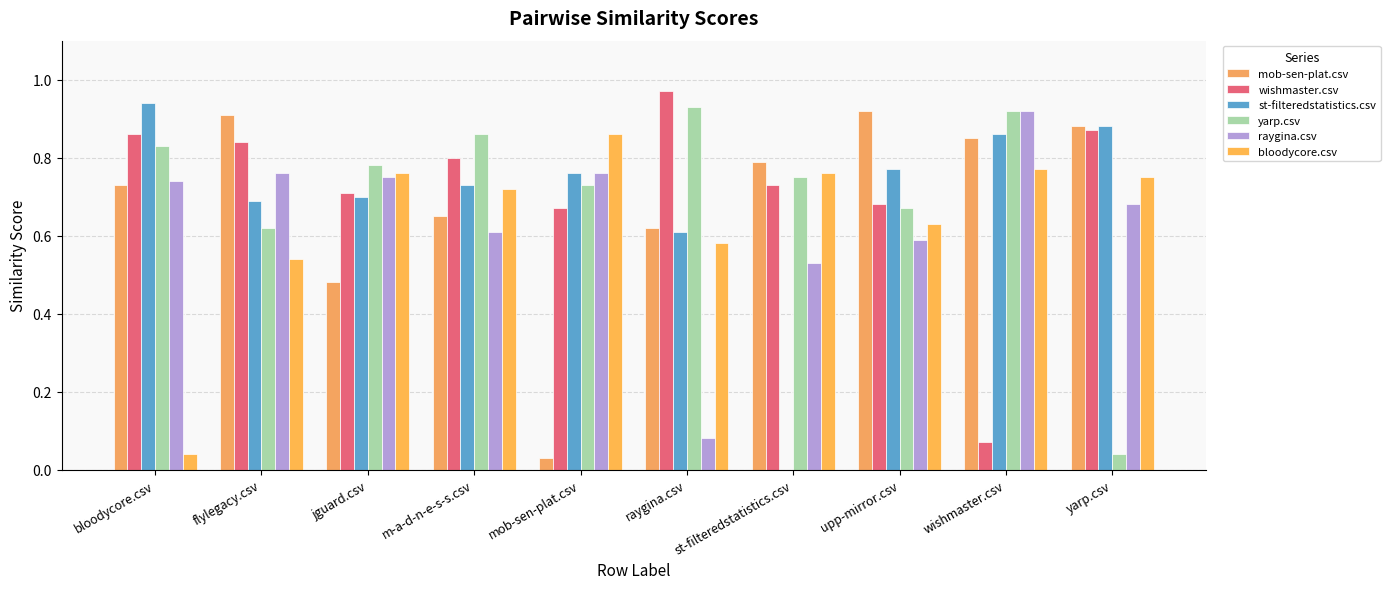

At how many categories does at least one series exceed 0?

10